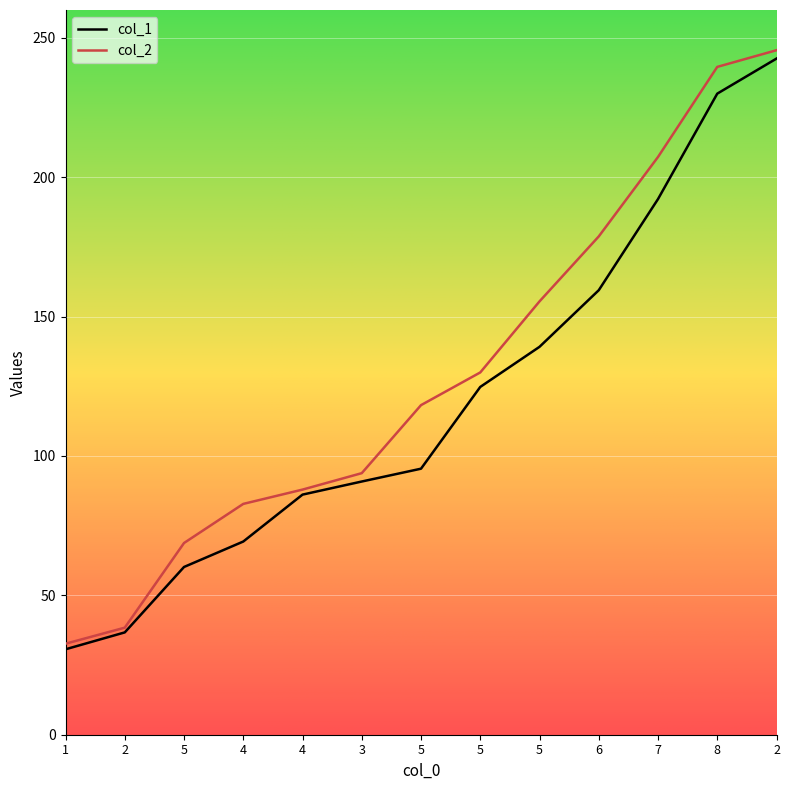

At how many categories does at least one series exceed 231?

2